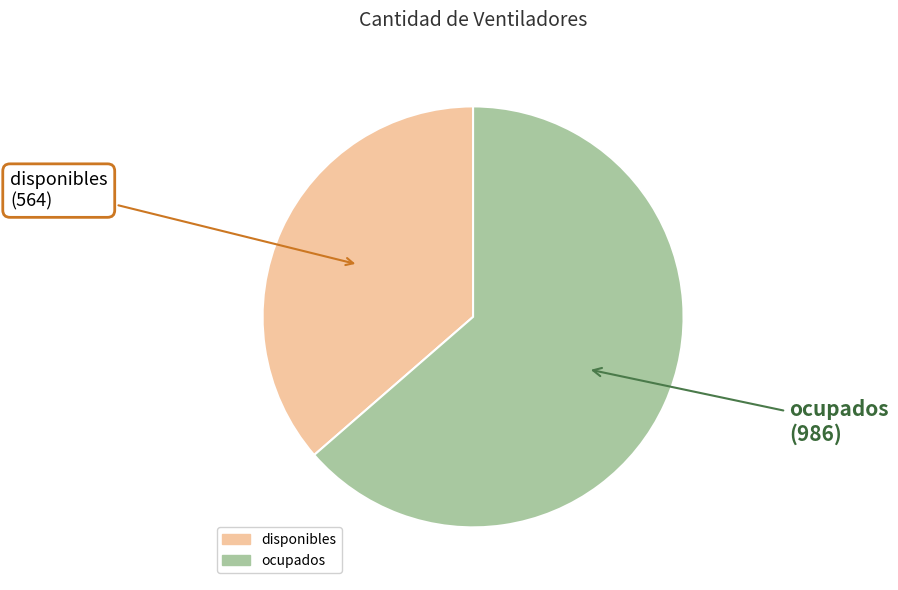

Is it true that disponibles is 30% of the pie?

False